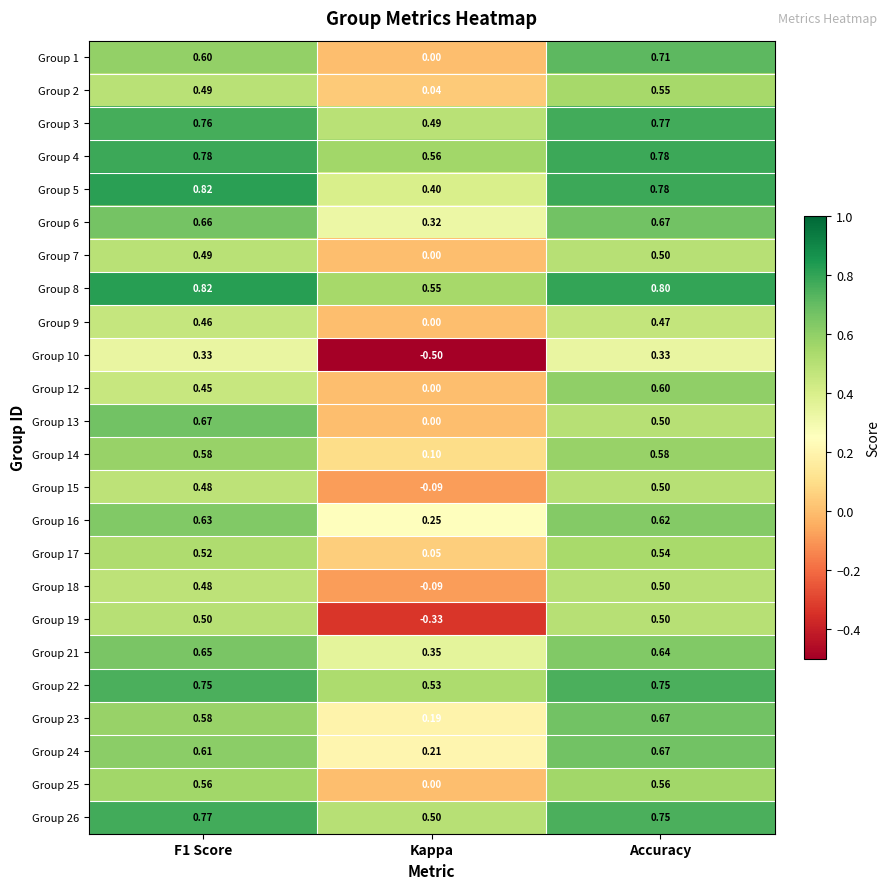

At which label is Group 8 closest to 0?

Kappa